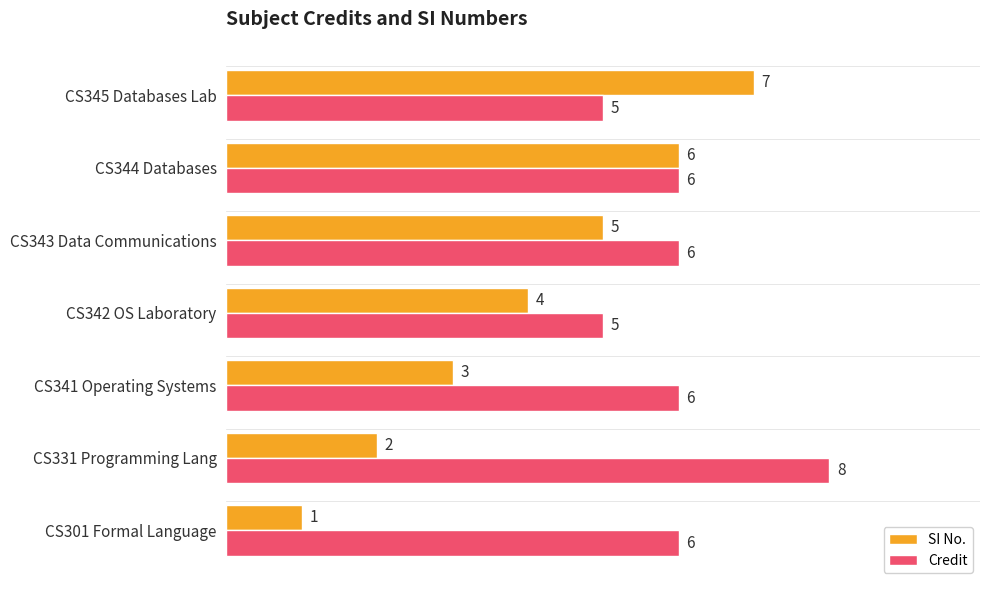

How many values in the Credit series are below 6?

2